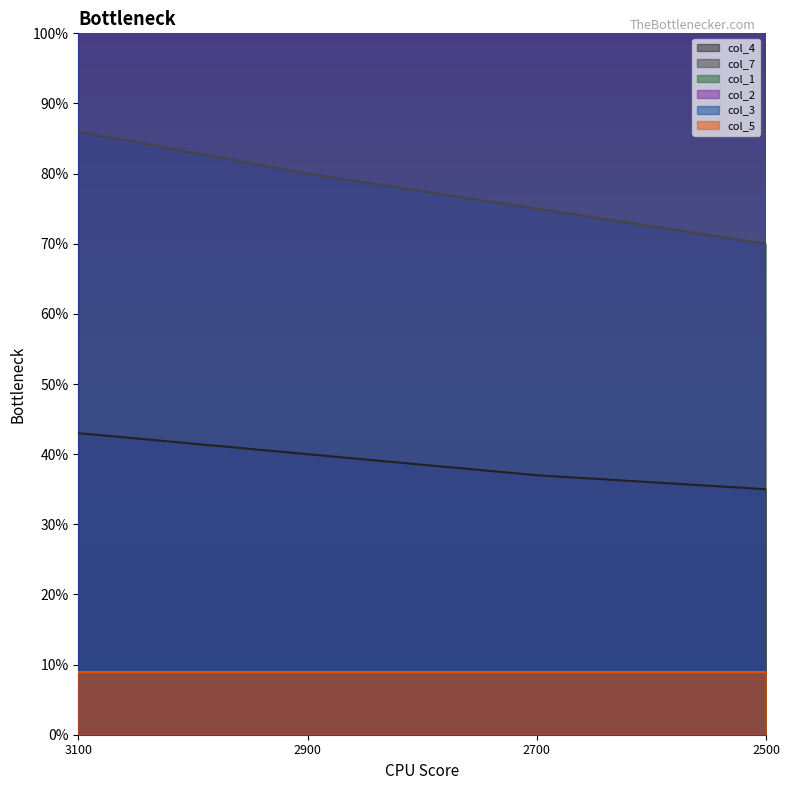

Which series has the largest total across all categories?

col_3